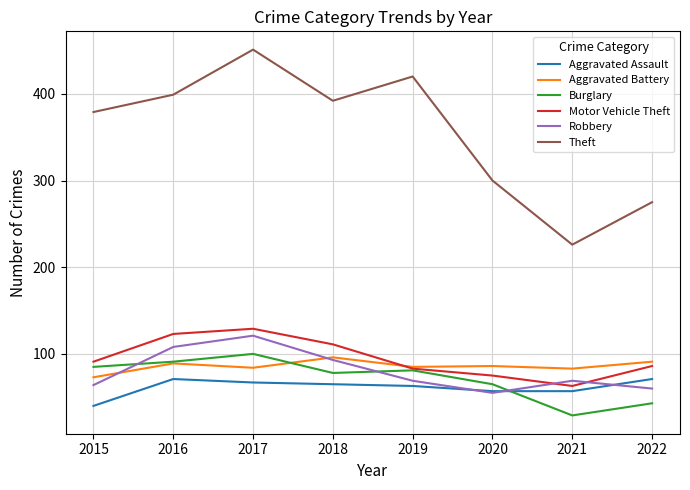

True or false: Theft has a value of 120 at 2016.

False